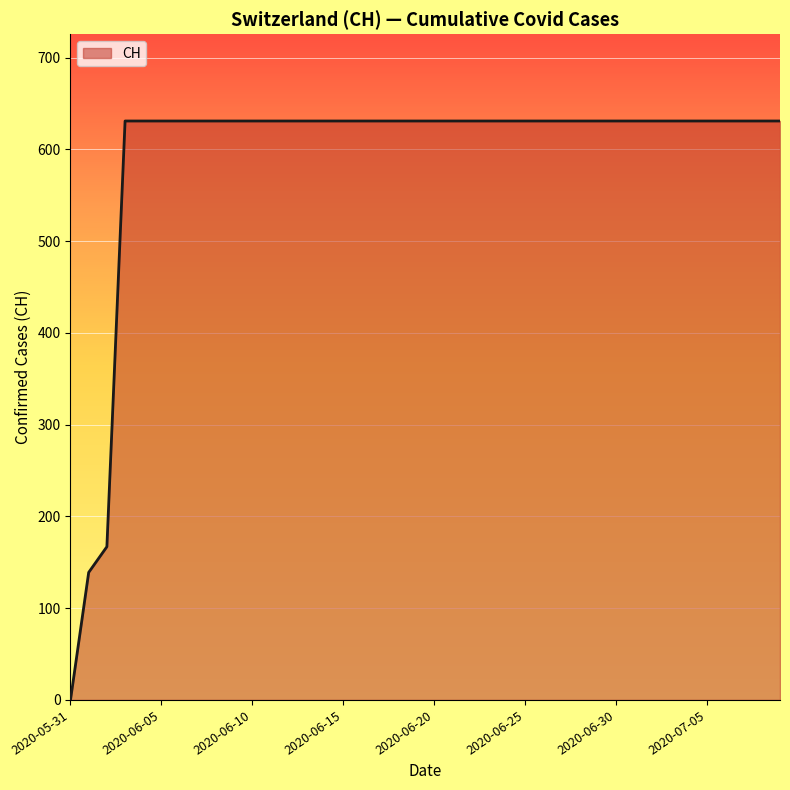

What is the difference between the maximum and minimum values?

631